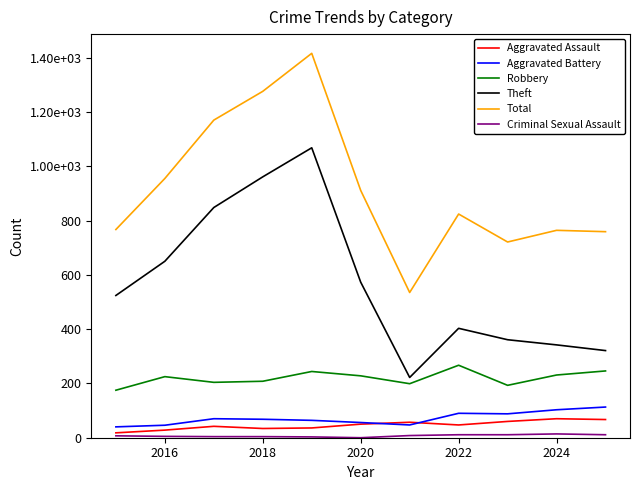

What is the greatest value displayed?

1416